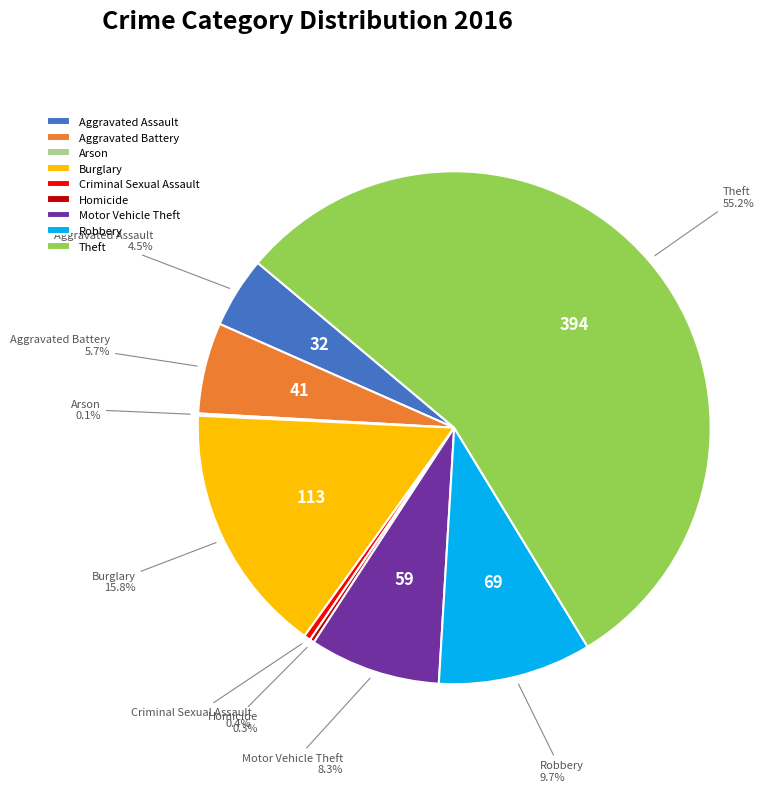

What portion of the pie excludes Homicide?

99.7%